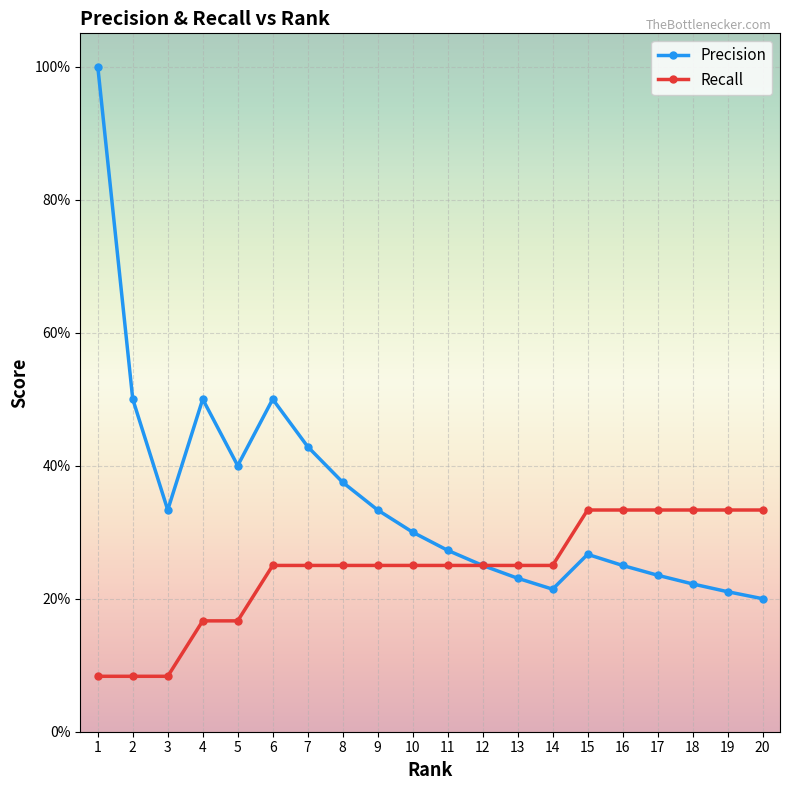

What are all the series names shown in the legend?

Precision, Recall